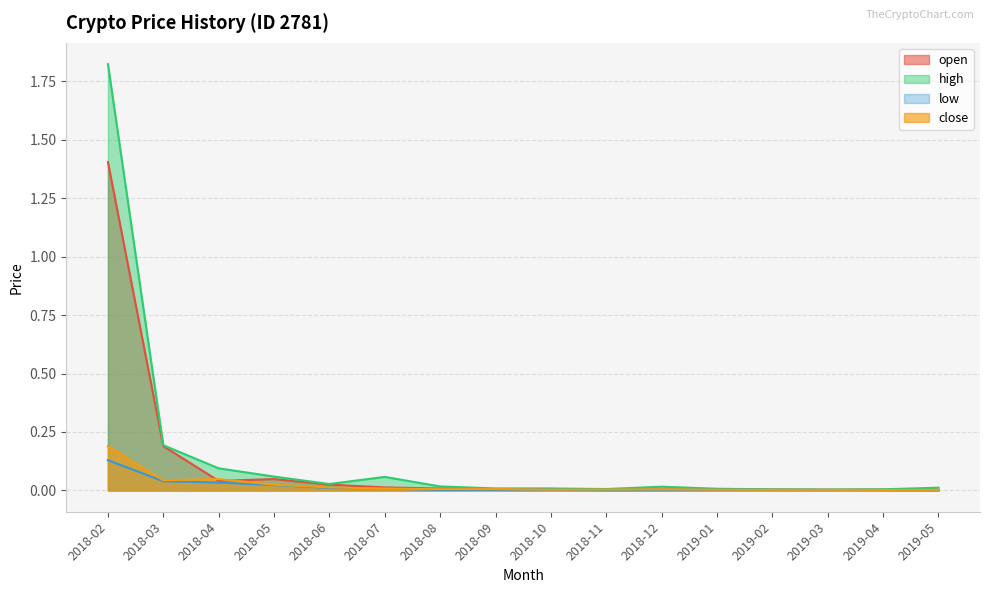

Which has a higher value, 2019-02 or 2018-05?

2018-05